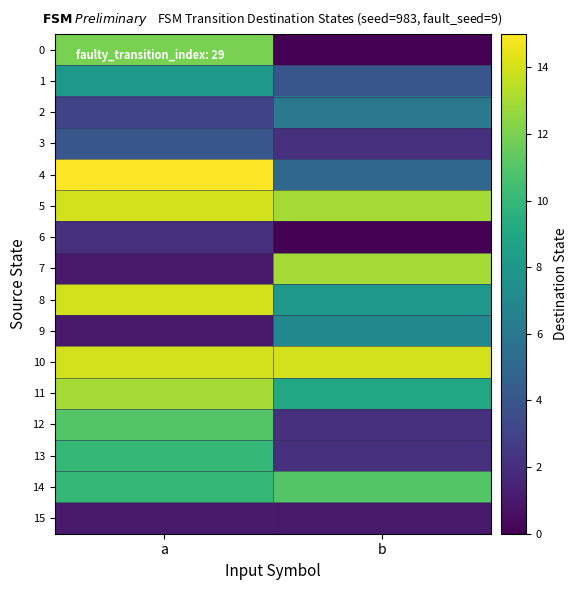

Which has a higher value, a or b?

a